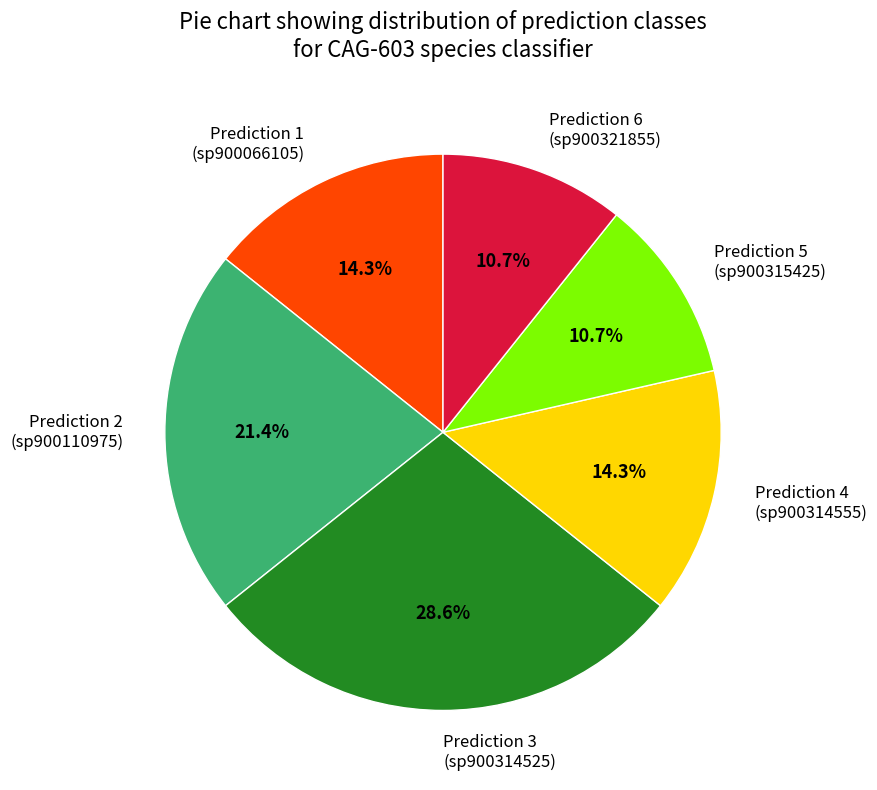

Which category has the biggest portion of the pie?

Prediction 3 (sp900314525)